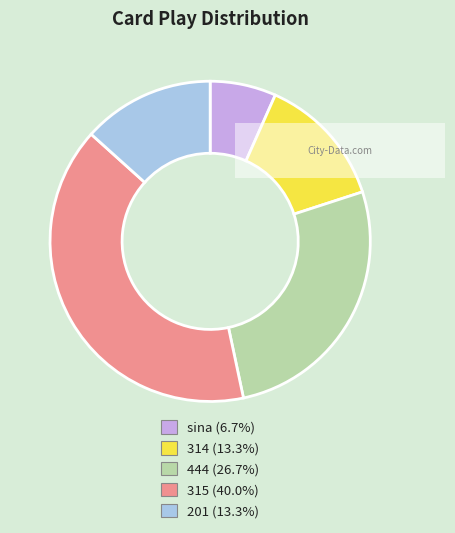

The sina slice represents 1% of the pie. True or false?

False